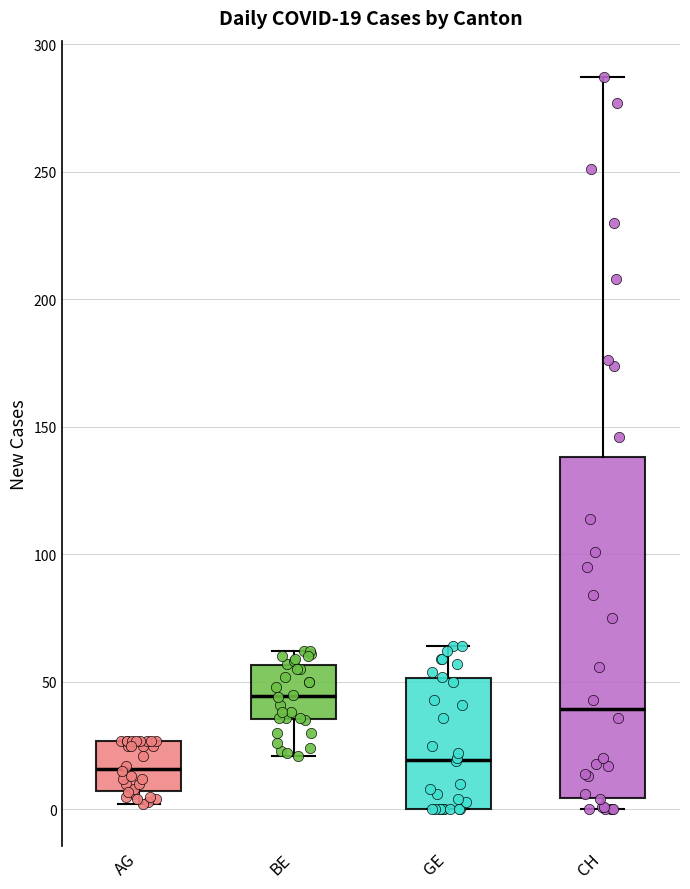

Which box is the tallest, from its lower edge to its upper edge?

CH